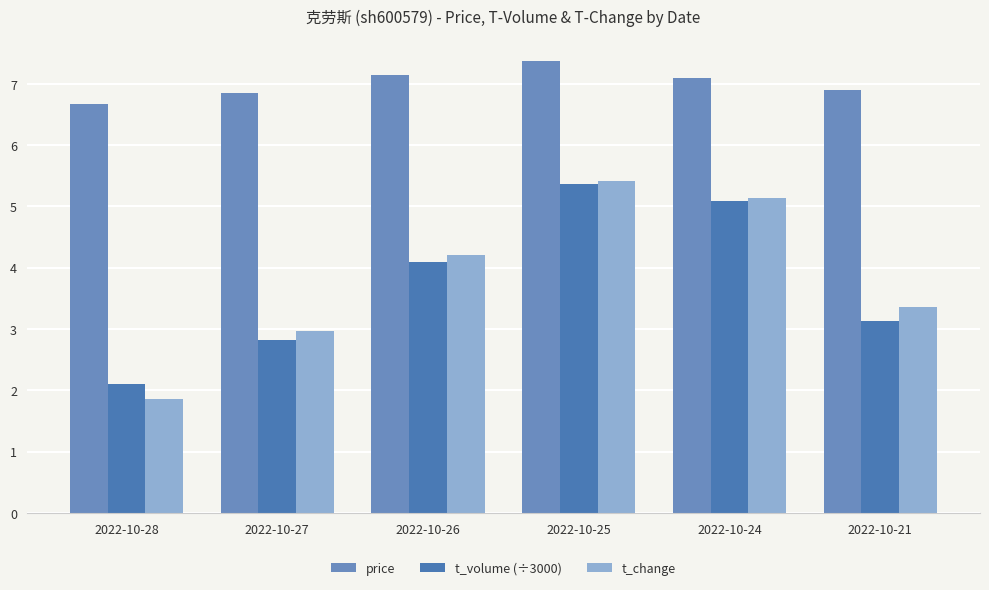

Is it true that t_change equals 3.0 at 2022-10-27?

True